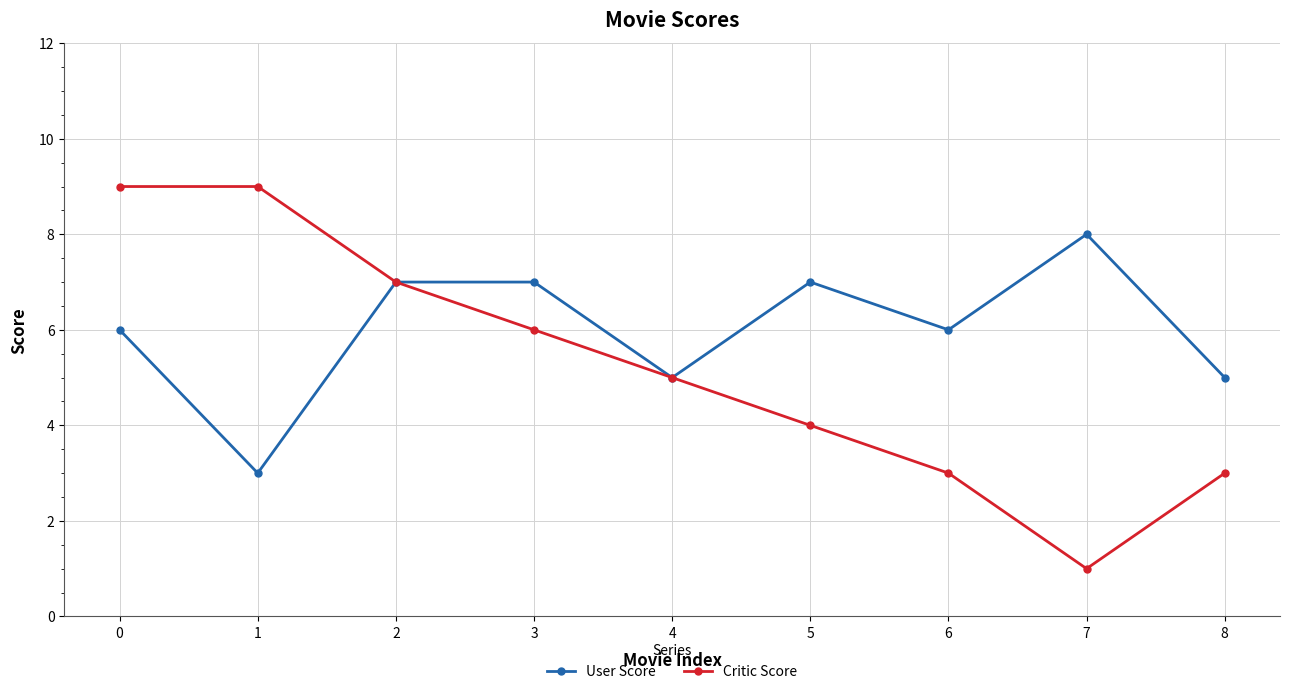

What is the value of the User Score point at the 3rd from the left?

7